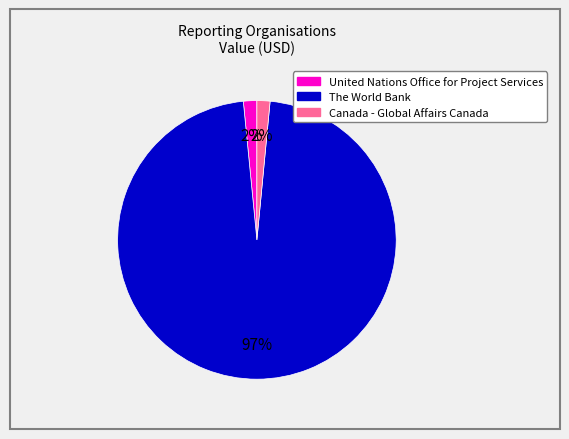

Which category has the biggest portion of the pie?

The World Bank